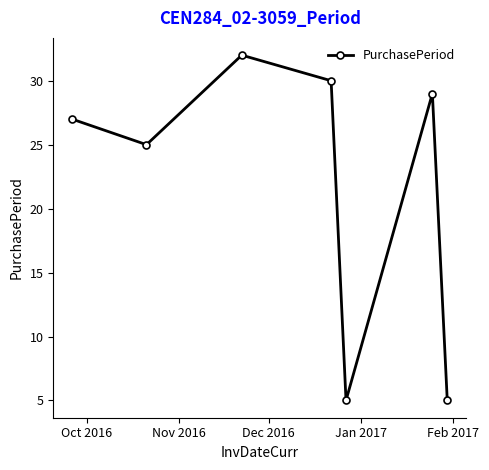

How many points are higher than both their immediate neighbors (excluding endpoints)?

2